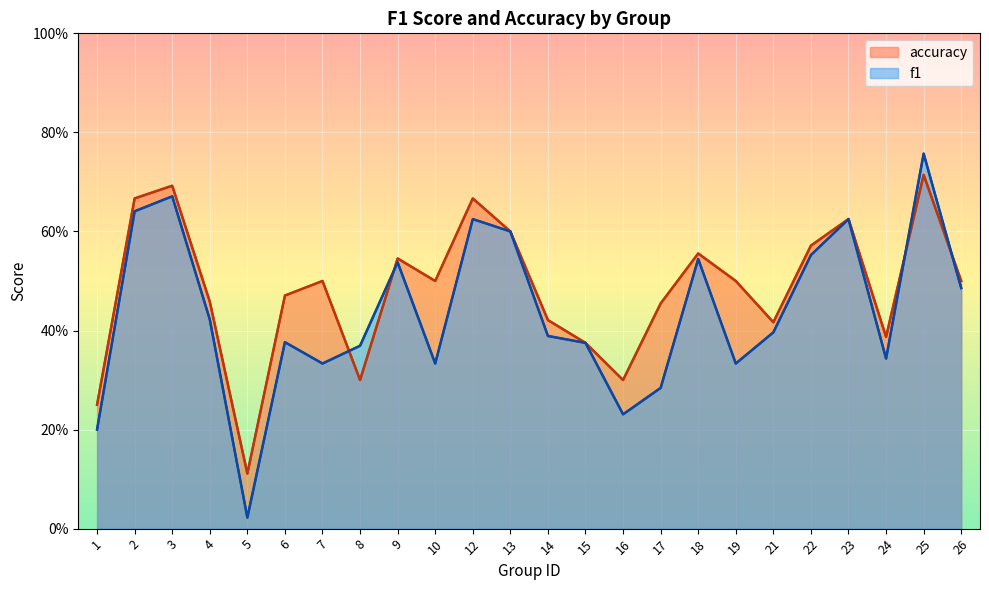

Reading right to left, what are all the values shown in this chart?

accuracy: 0.5	0.7	0.4	0.6	0.6	0.4	0.5	0.6	0.5	0.3	0.4	0.4	0.6	0.7	0.5	0.5	0.3	0.5	0.5	0.1	0.5	0.7	0.7	0.2
f1: 0.5	0.8	0.3	0.6	0.6	0.4	0.3	0.5	0.3	0.2	0.4	0.4	0.6	0.6	0.3	0.5	0.4	0.3	0.4	0.0	0.4	0.7	0.6	0.2